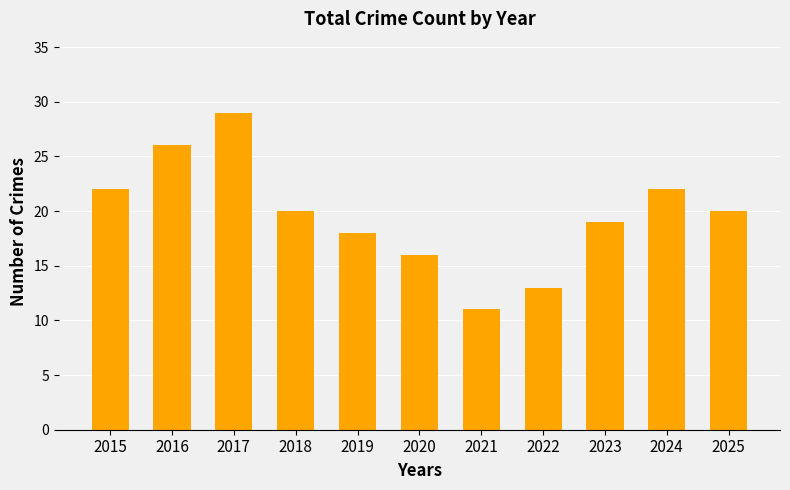

Where does the data first go above 20?

2015